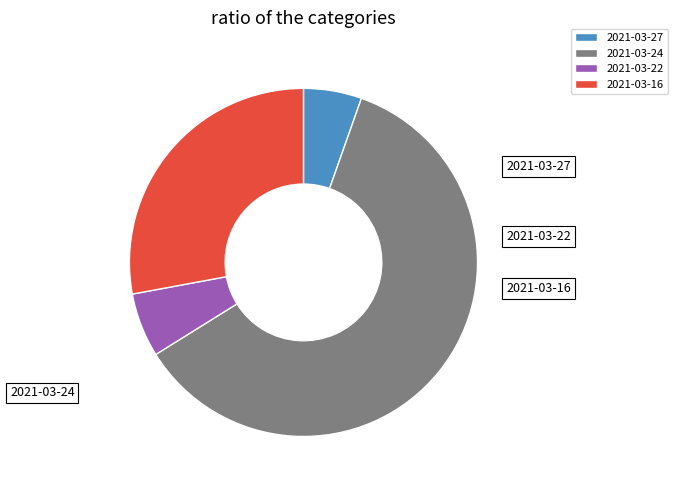

What is the ratio of the value at 2021-03-27 to the value at 2021-03-24?

0.1